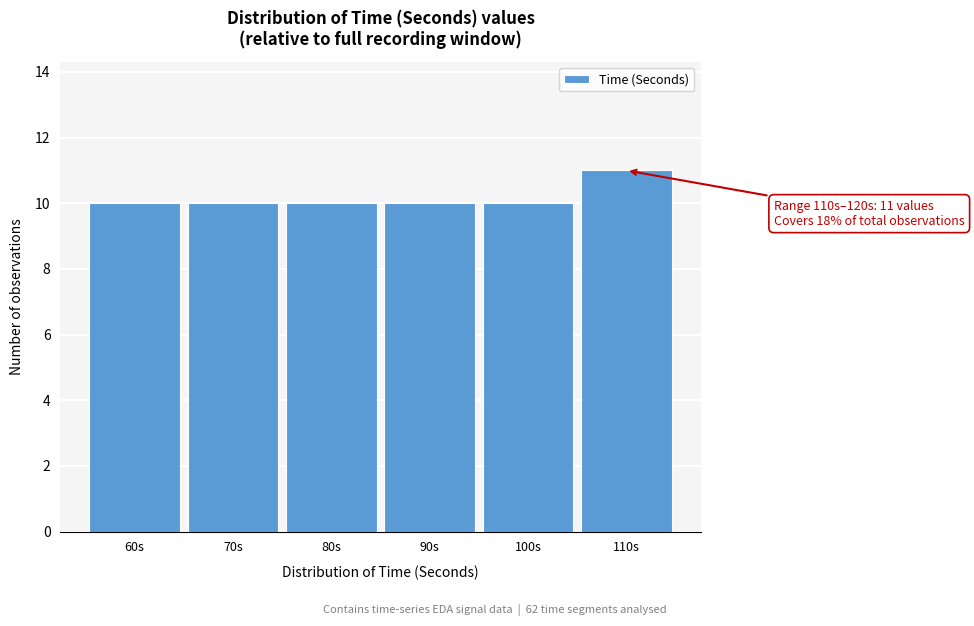

Reading left to right, what are all the values shown in this chart?

60s=10	70s=10	80s=10	90s=10	100s=10	110s=11